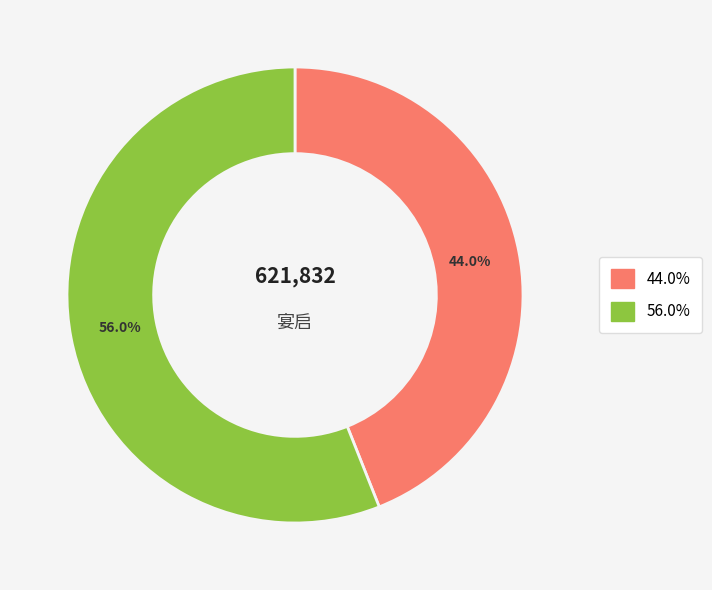

How many segments does this pie chart have?

2